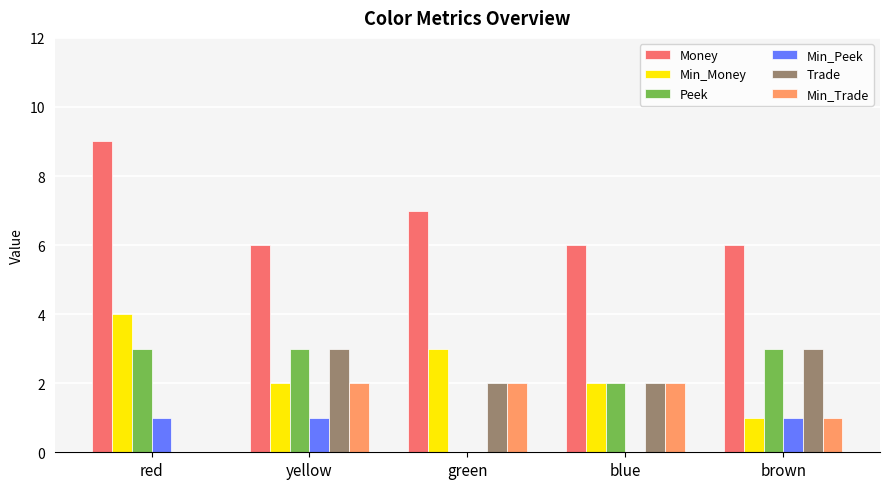

What are all the series names shown in the legend?

Money, Min_Money, Peek, Min_Peek, Trade, Min_Trade